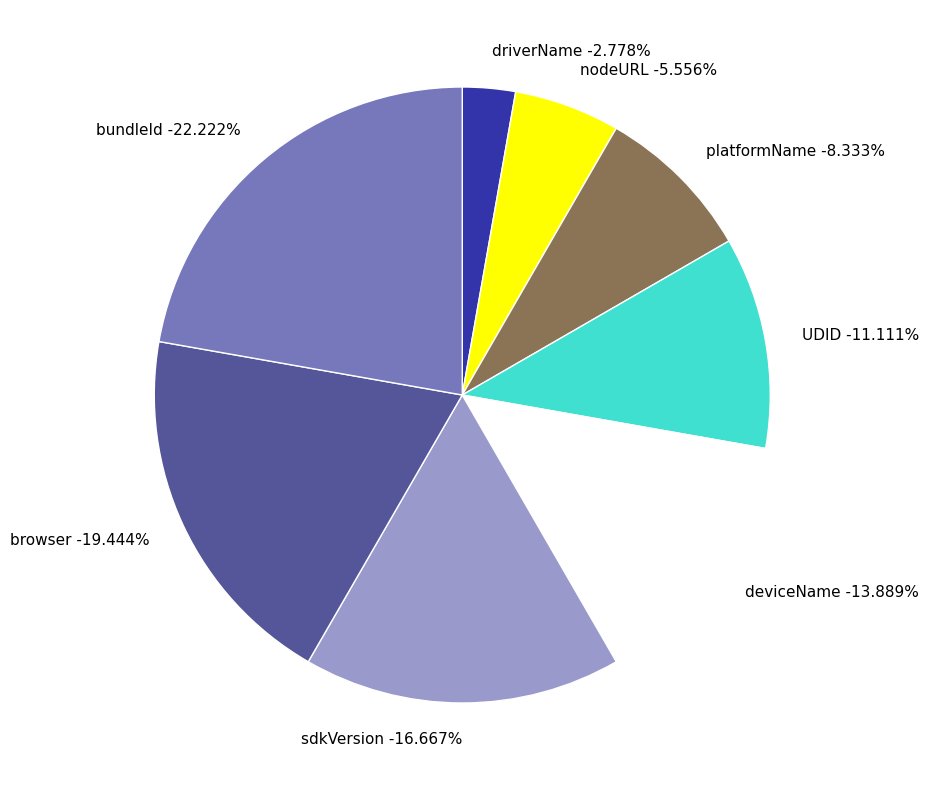

Which slice is the smallest?

driverName